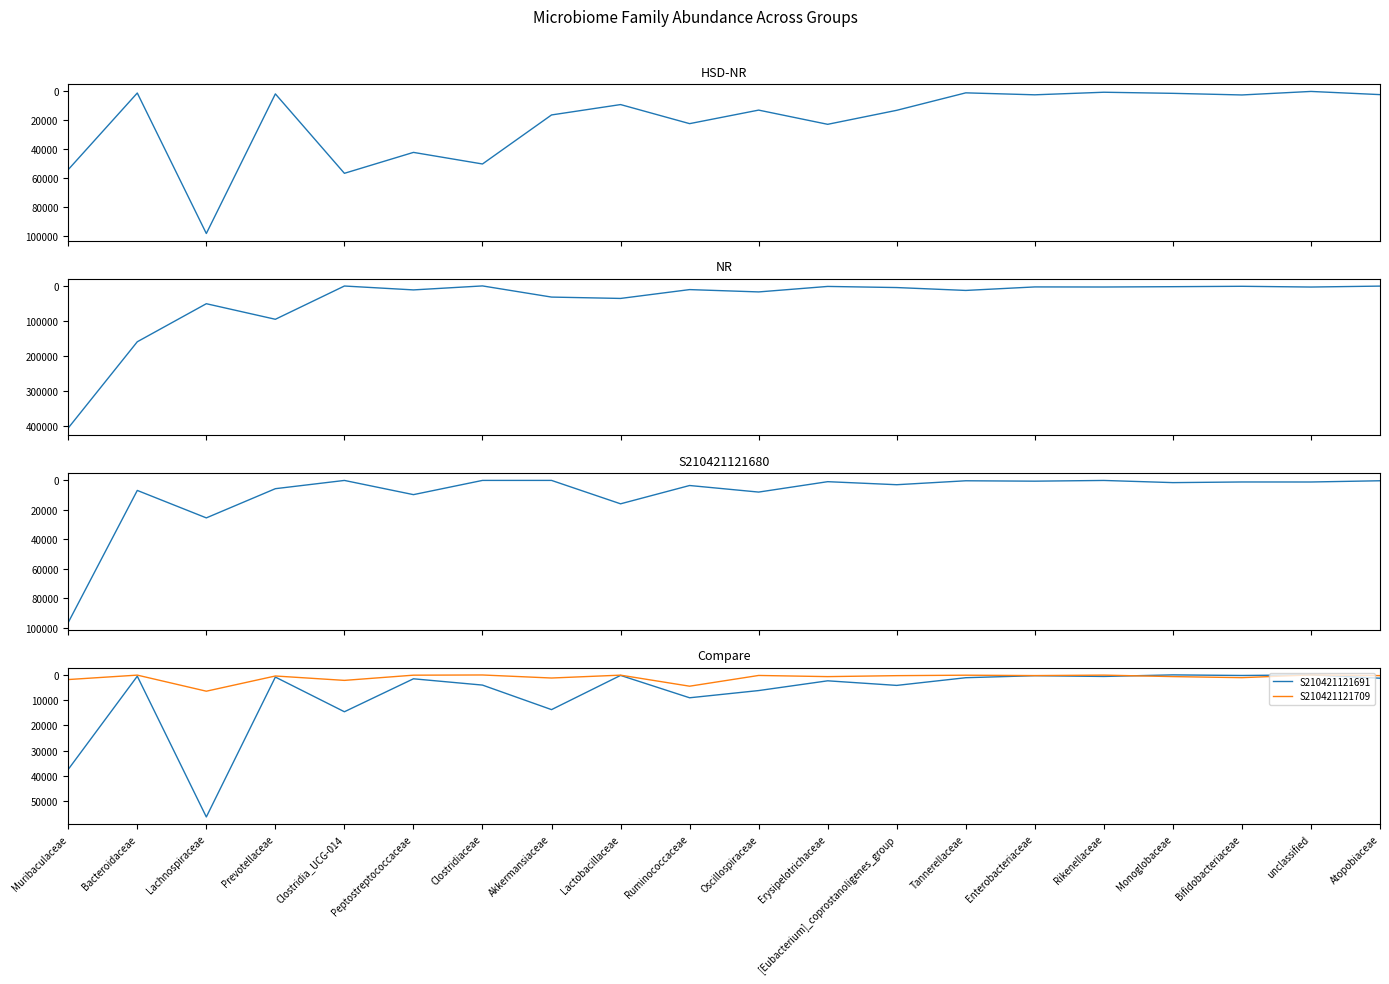

What position from the right is Rikenellaceae?

5